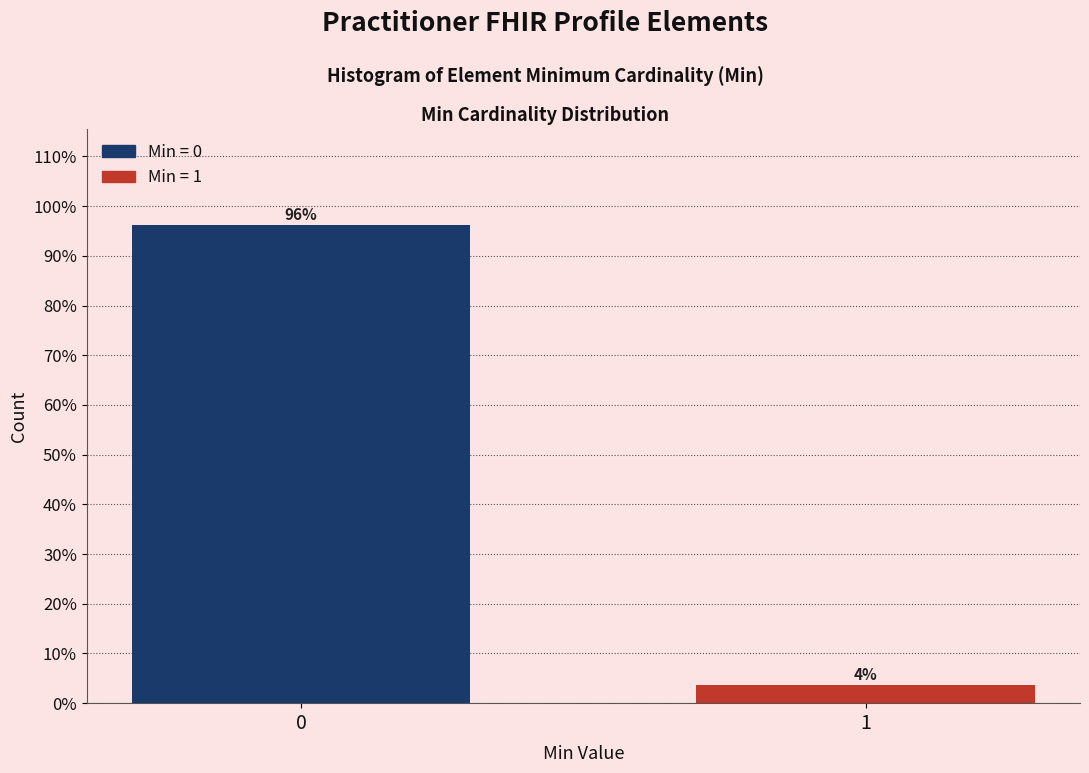

What is the maximum value shown in the chart?

96.3